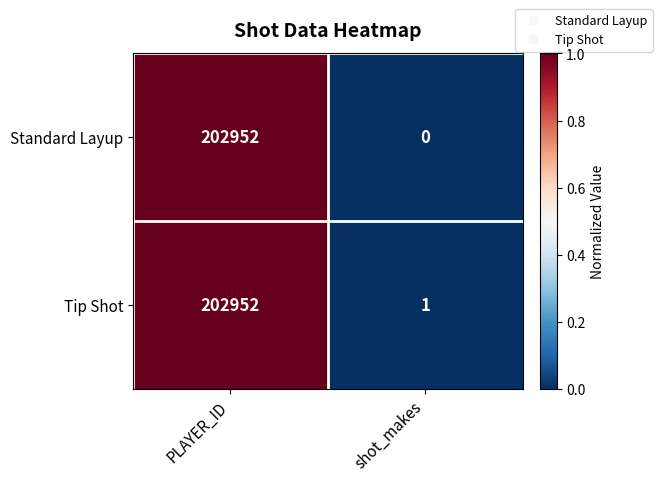

At shot_makes, list the series in order from largest to smallest.

Tip Shot, Standard Layup